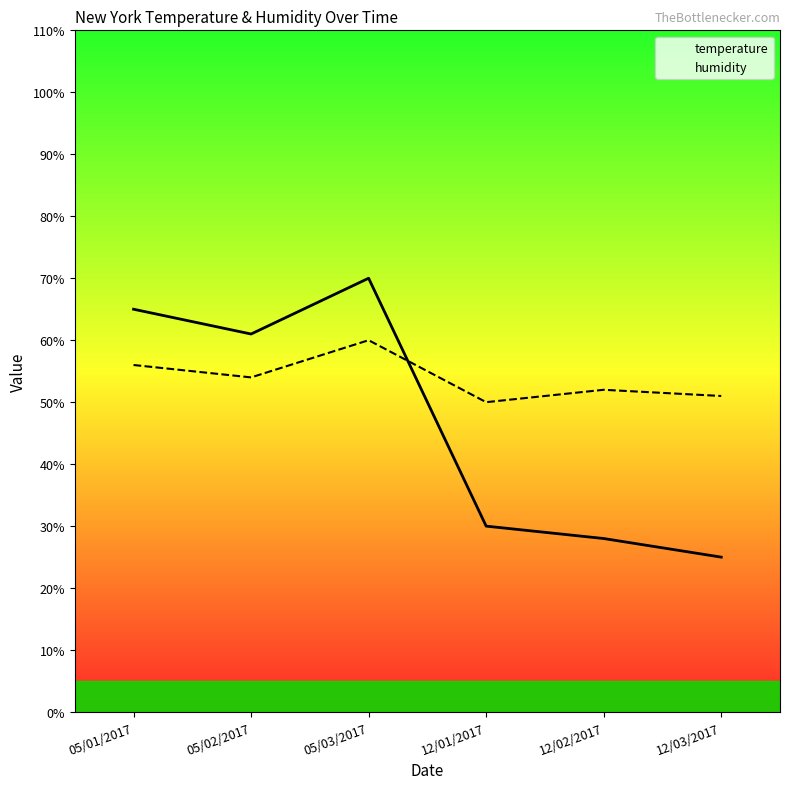

True or false: humidity has more than 2 interior local peaks.

False